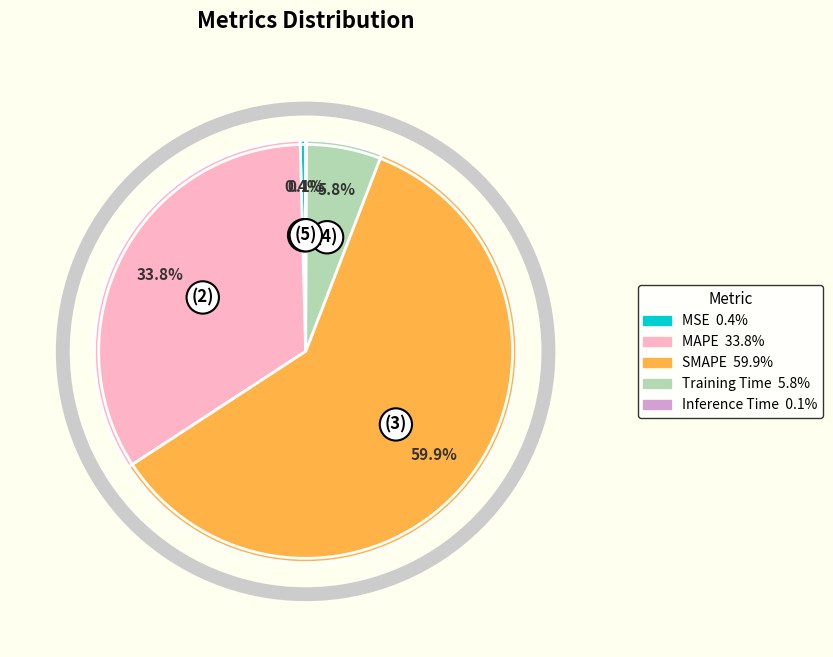

To the nearest percent, what is the average slice percentage?

20%